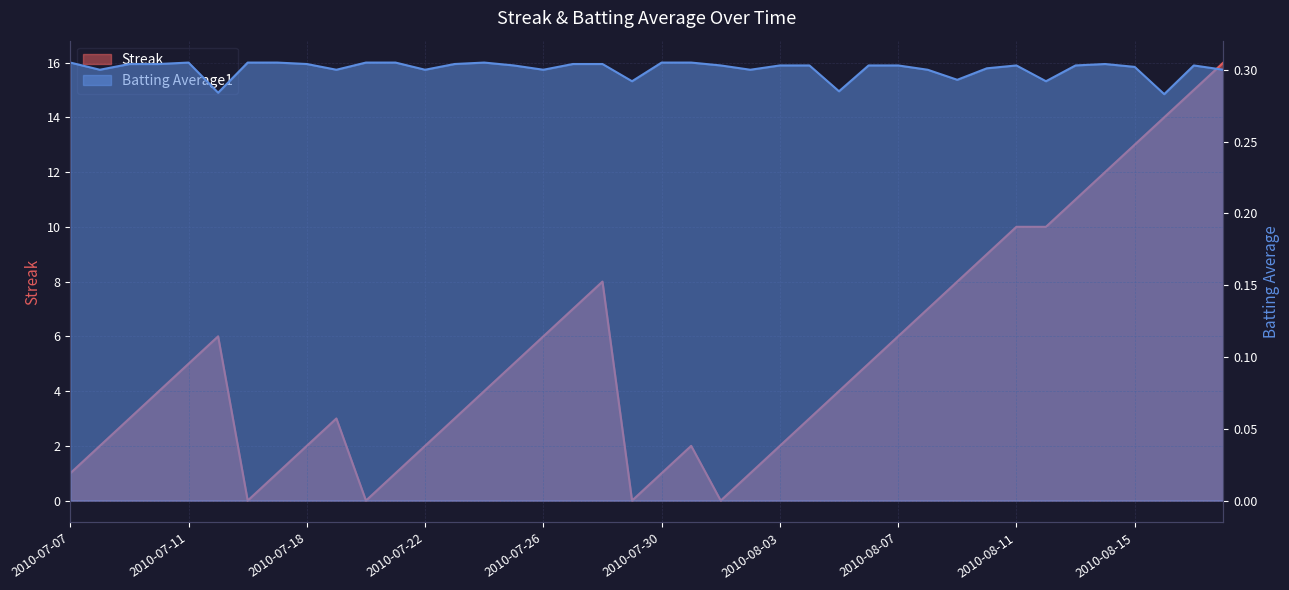

What is the total value across all series at 2010-07-16?

0.3